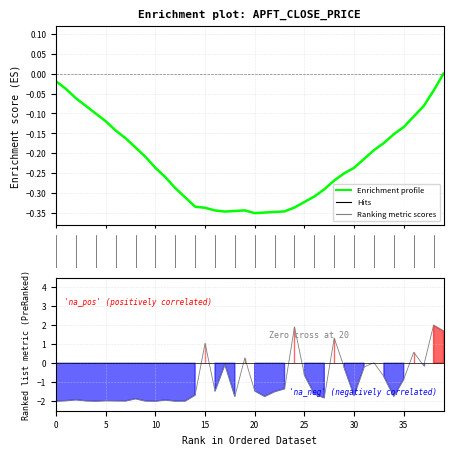

The value of Enrichment profile at 37 is -0.1. True or false?

True